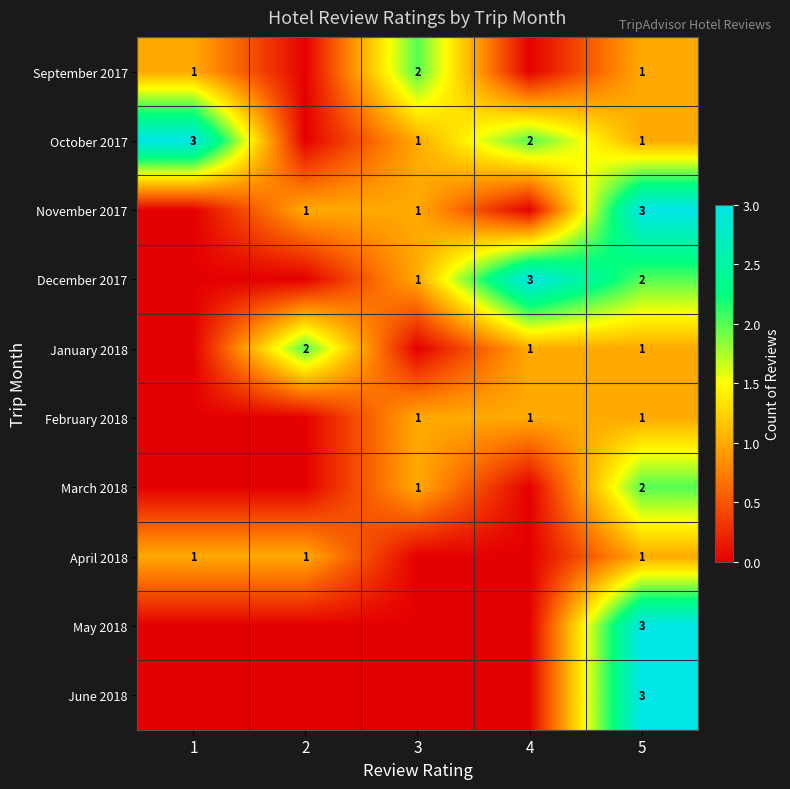

What is the total value across all series at 5?

18